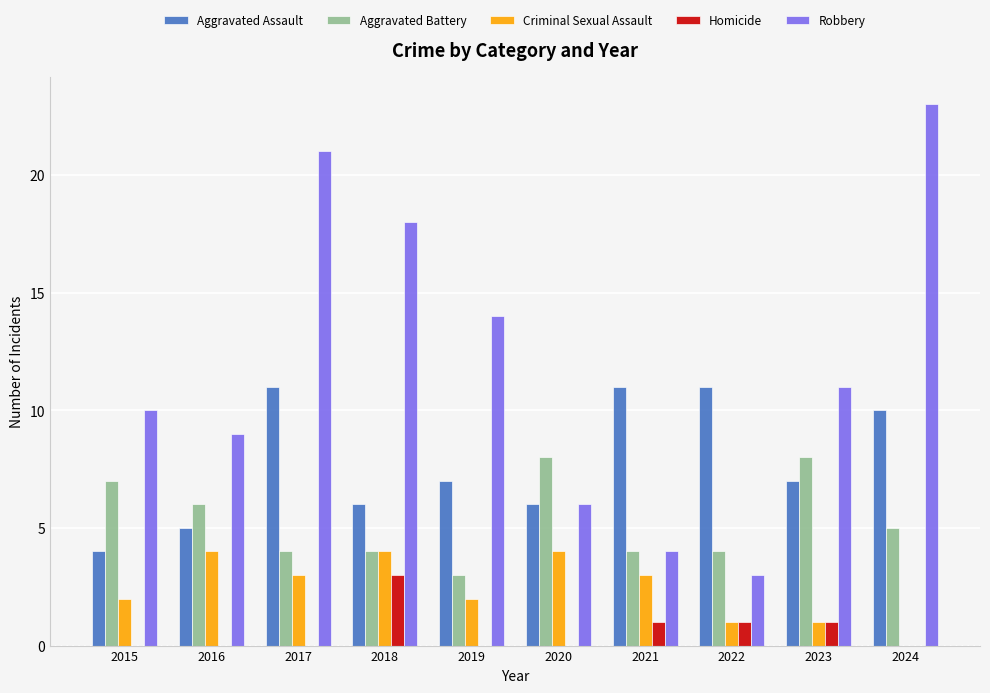

Is the value of Robbery at 2020 greater than the value of Homicide at 2021?

Yes